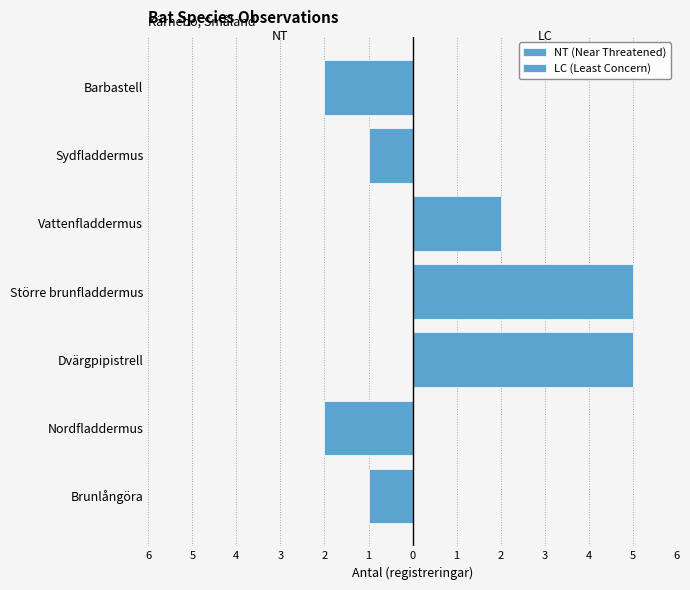

How many LC (Least Concern) values are between 0 and 5?

7